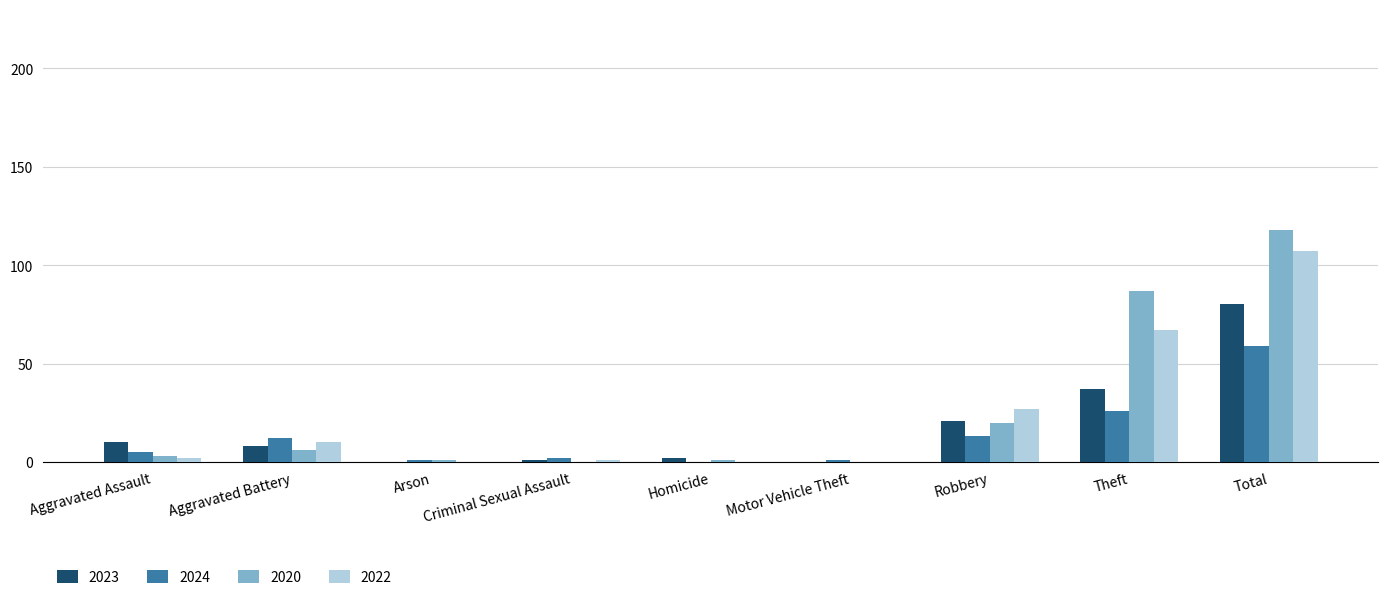

Are the bars grouped side by side (vs. stacked)?

Yes